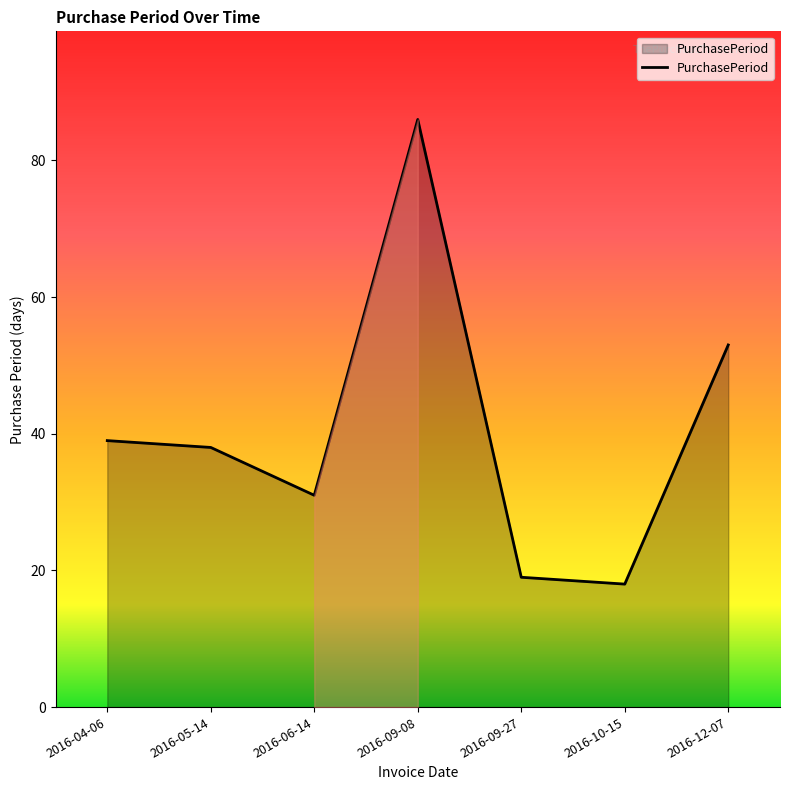

Which label corresponds to the largest value in the chart?

2016-09-08